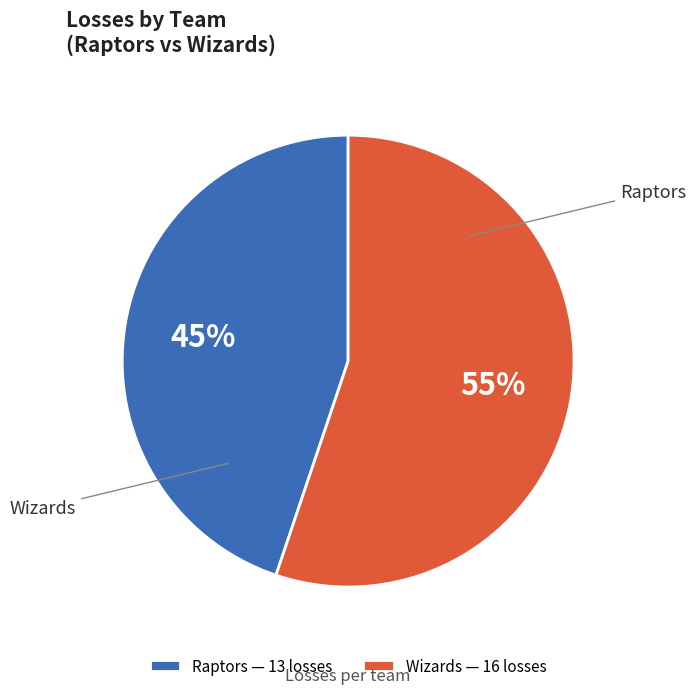

Combined, do Raptors and Wizards account for over 50%?

Yes